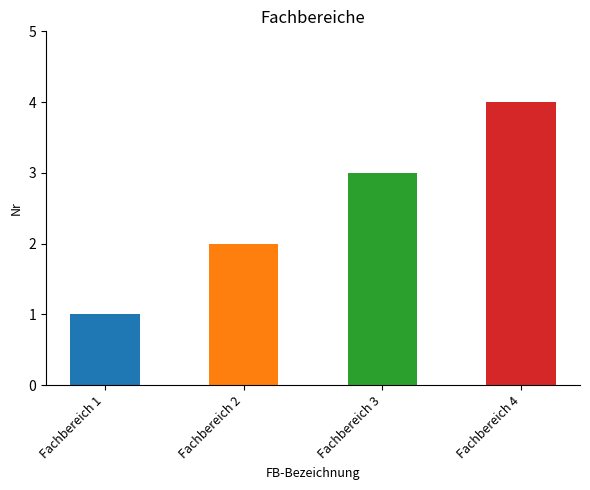

What is the value of the 3rd bar from the left?

3